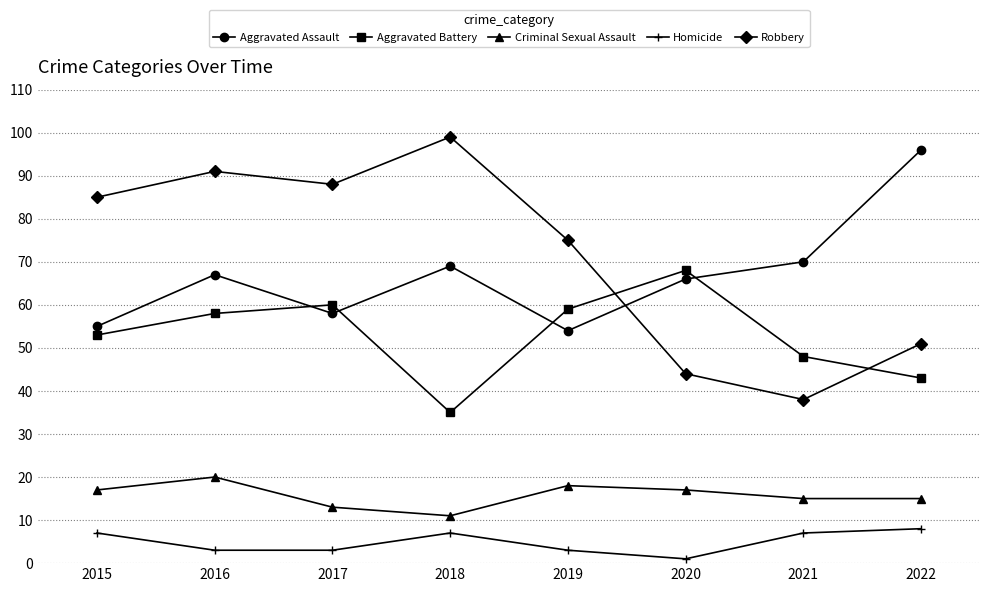

What is the spread (max minus min) of values at 2017?

85